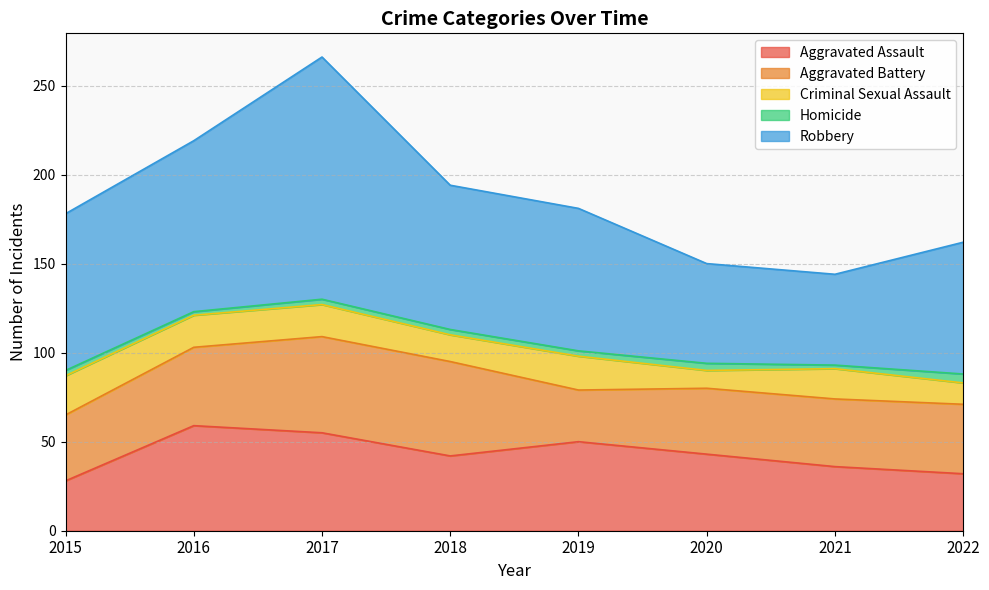

How many data points in Criminal Sexual Assault are less than 18?

4